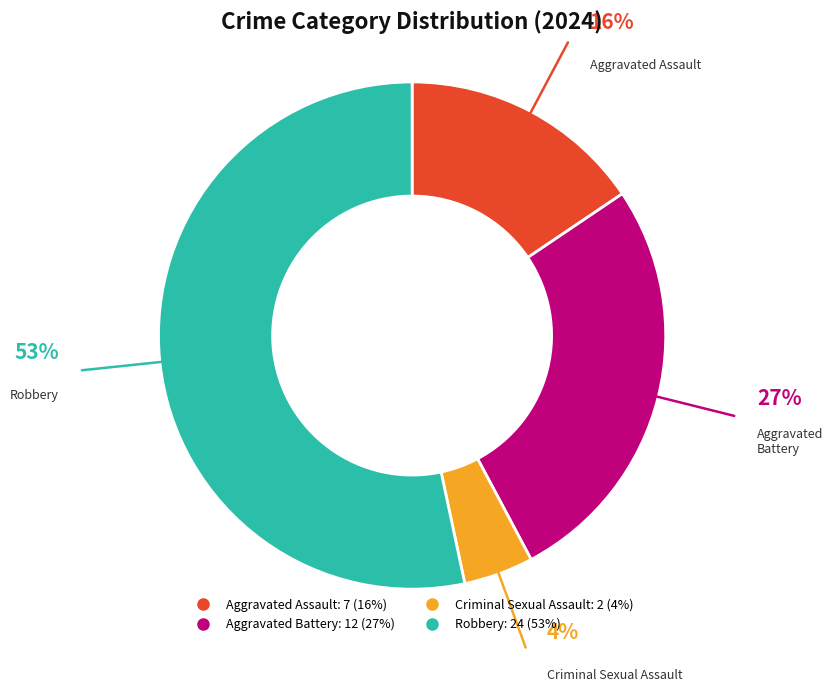

Count the number of slices in the pie.

4